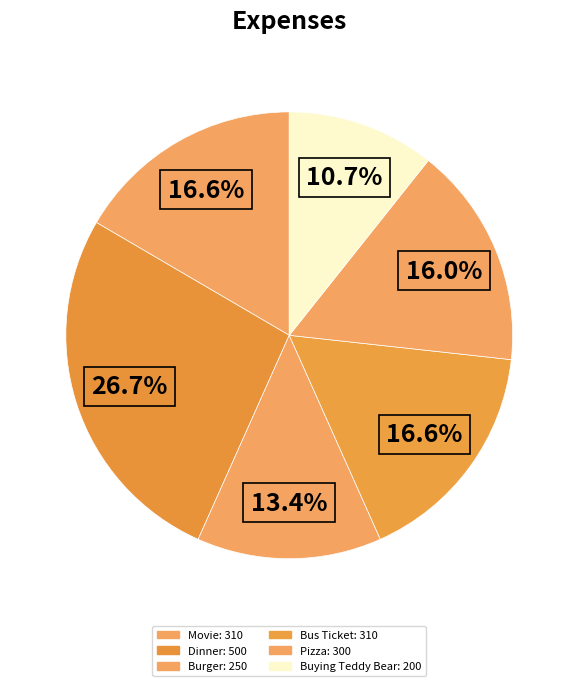

Which category has the smallest portion of the pie?

Buying Teddy Bear